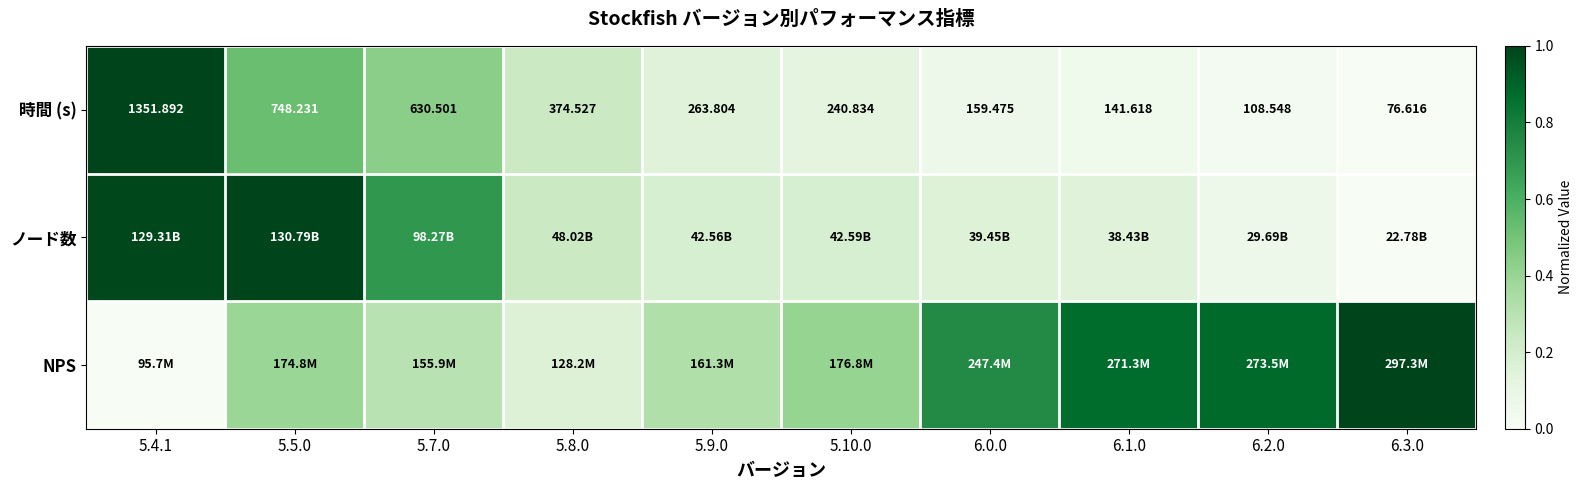

At which label is ノード数 closest to 0?

6.3.0